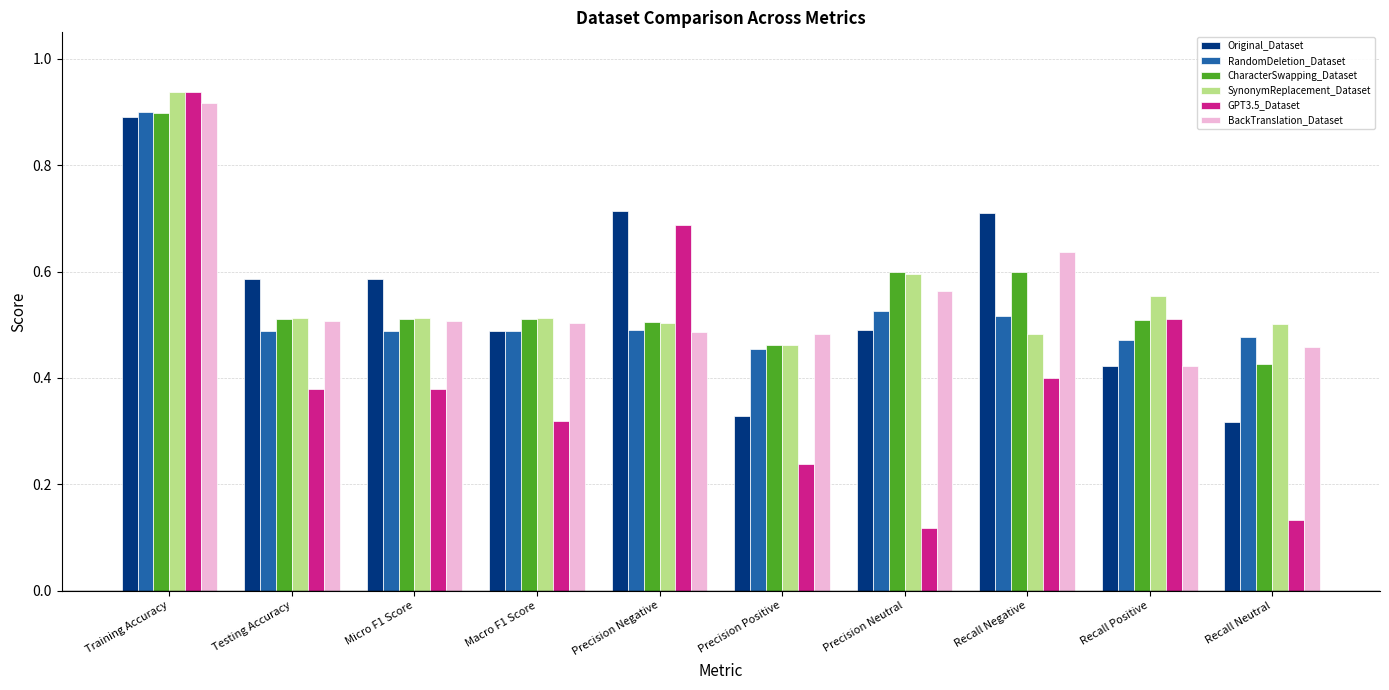

What is the difference between the GPT3.5_Dataset values at Precision Neutral and Training Accuracy?

0.8